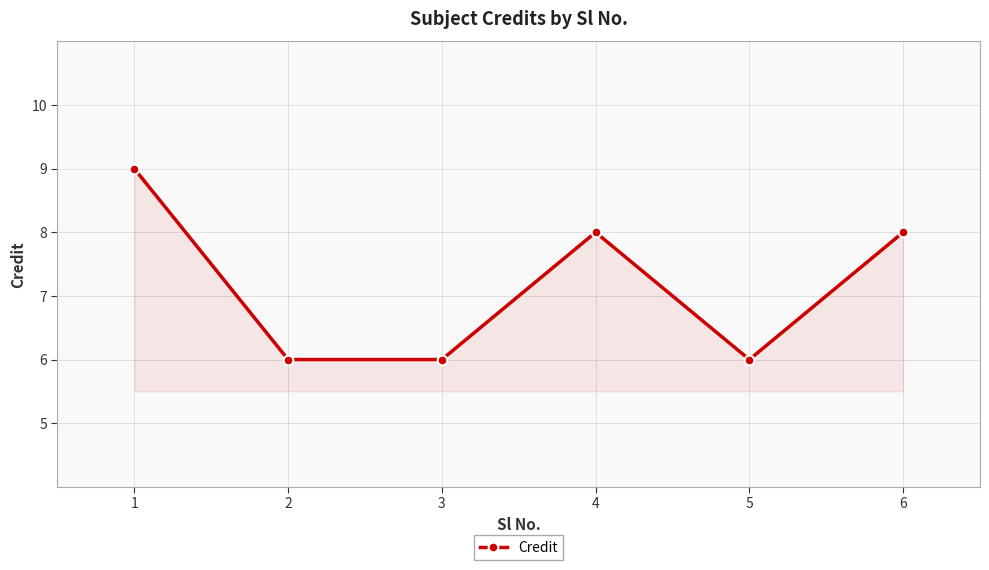

What is the minimum value shown in the chart?

6